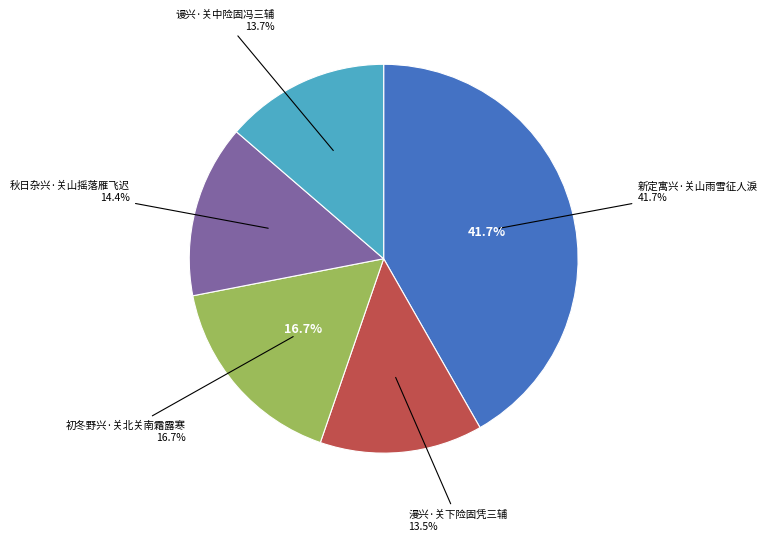

Does 漫兴·关下险固凭三辅 represent more than half of the total?

No